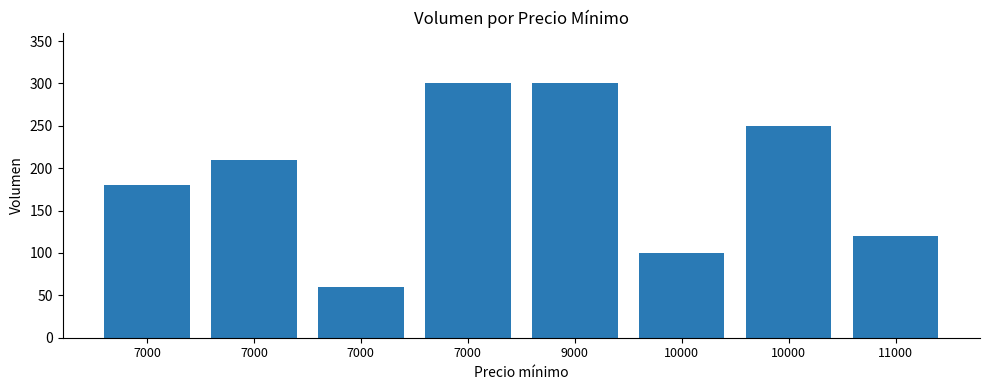

Count the number of categories in the chart.

8